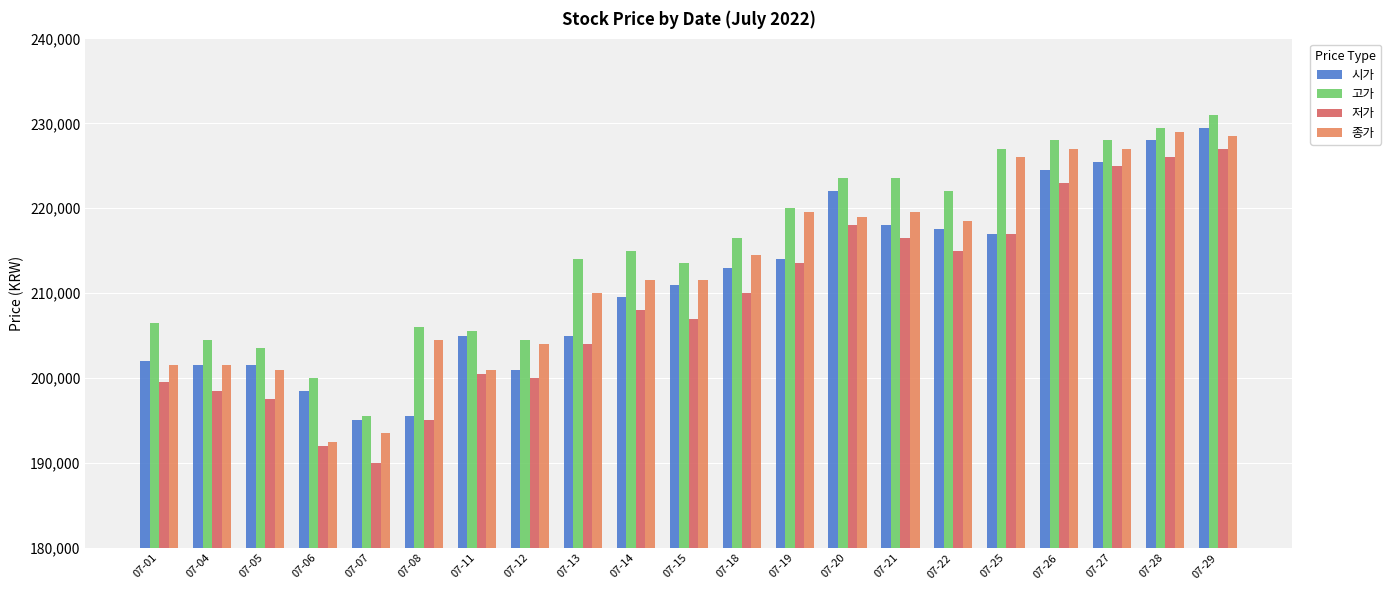

At which label does 고가 reach its peak?

07-29